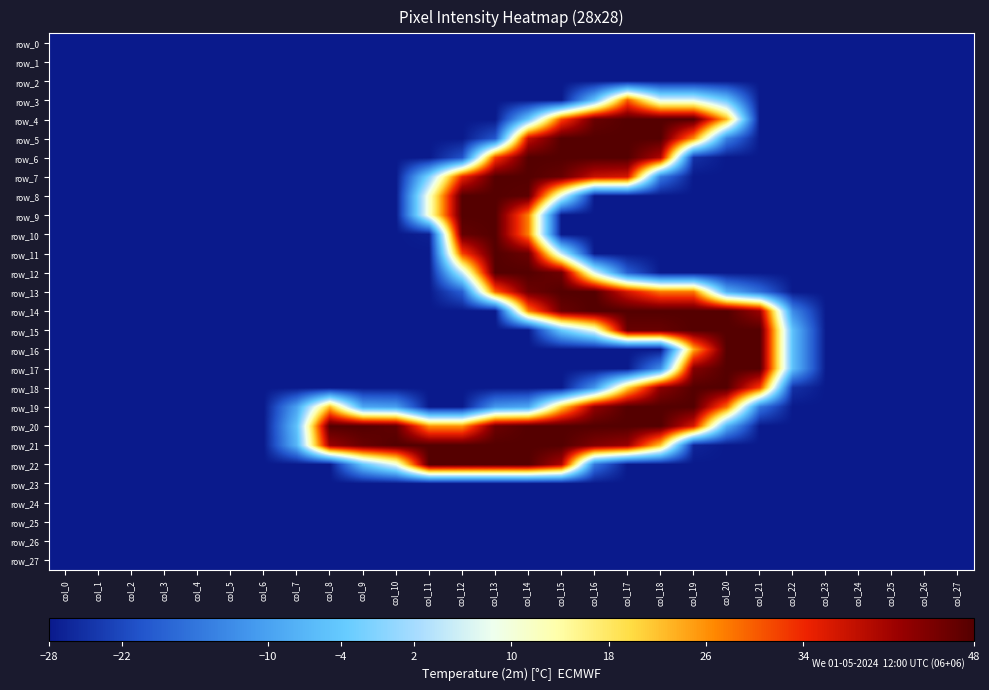

Which has a higher value, col_4 or col_9?

col_4